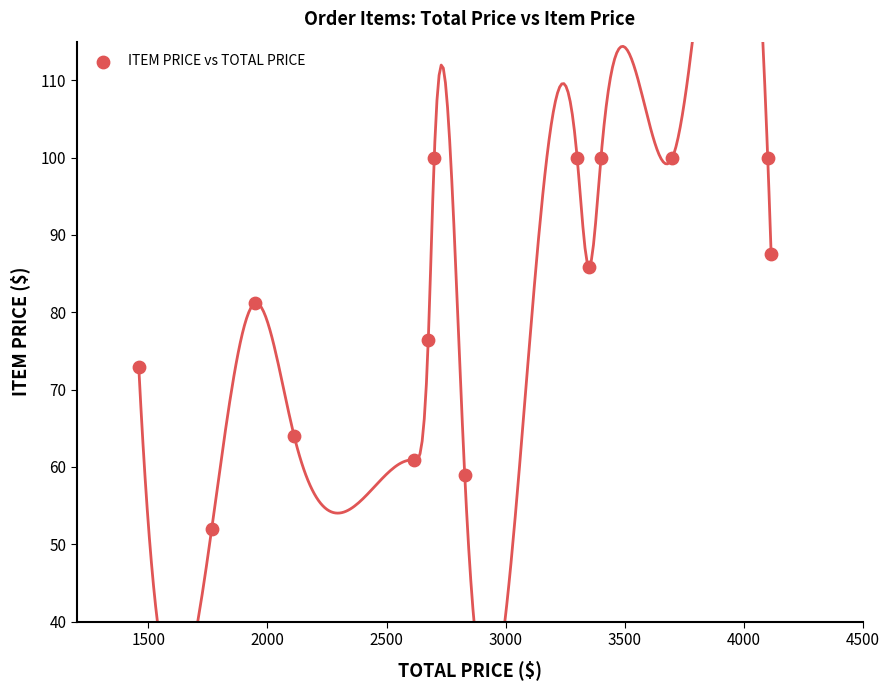

What is the range of X values (max minus min)?

2654.8